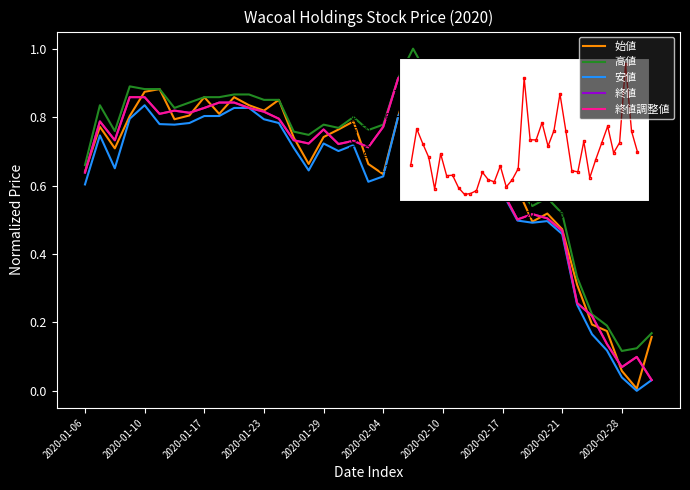

Where is 安値 nearest to the value 0?

37